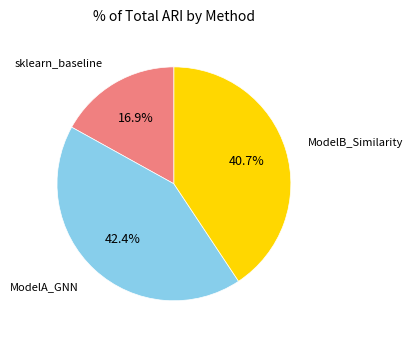

True or false: sklearn_baseline accounts for 17% of the total.

True